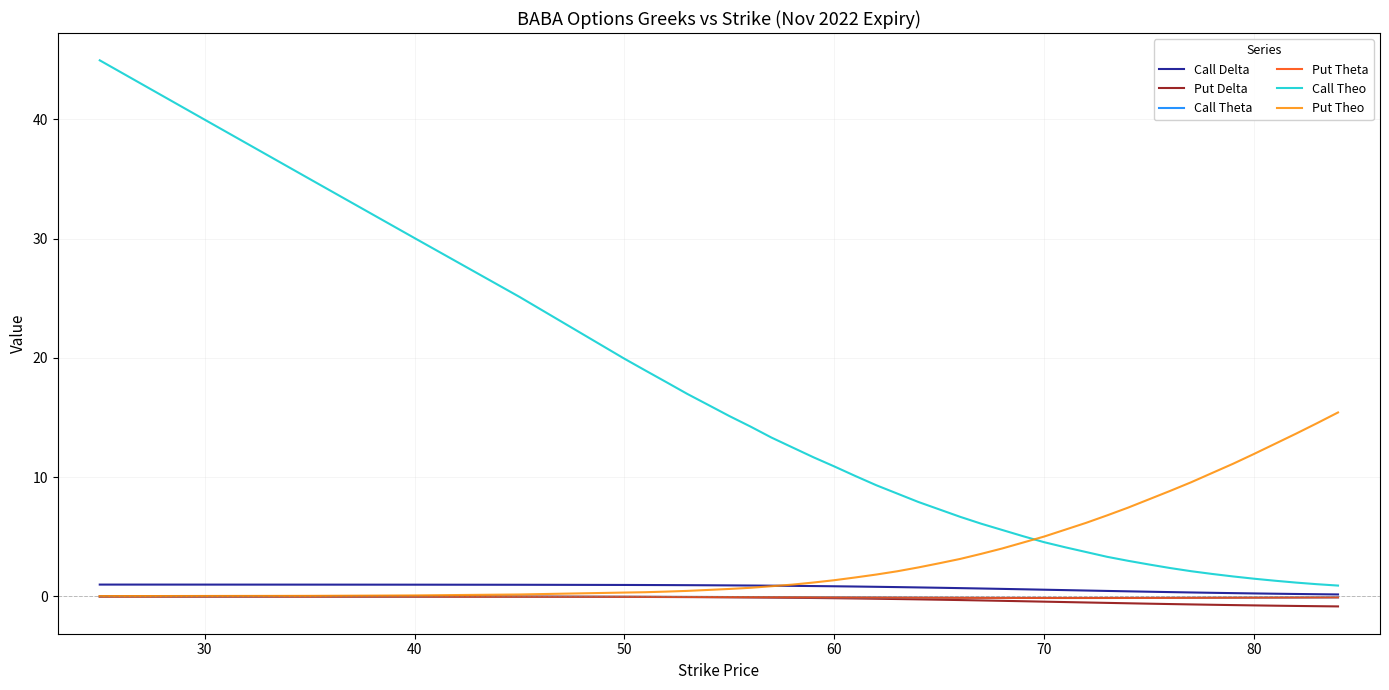

Which series has the largest range (max minus min)?

Call Theo